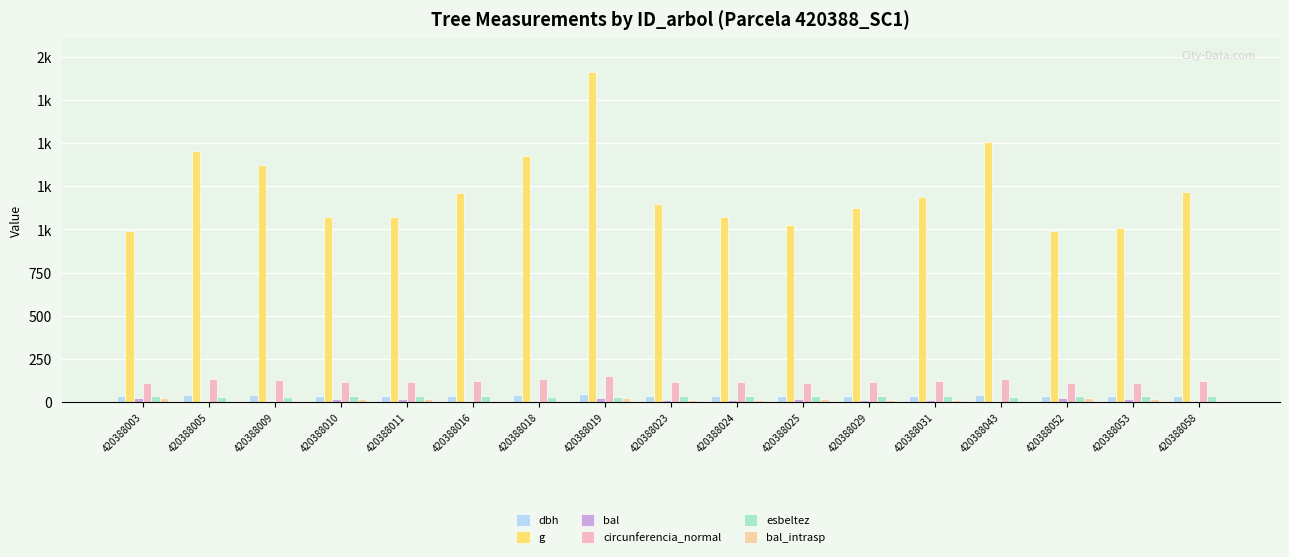

Does the chart contain stacked bars?

No